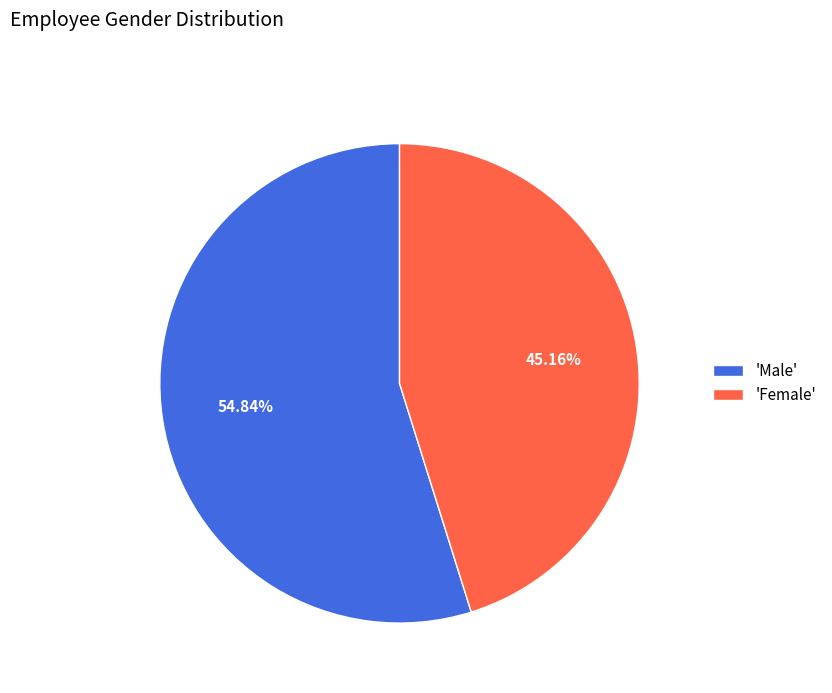

What is the ratio of the value at 'Male' to the value at 'Female'?

1.2